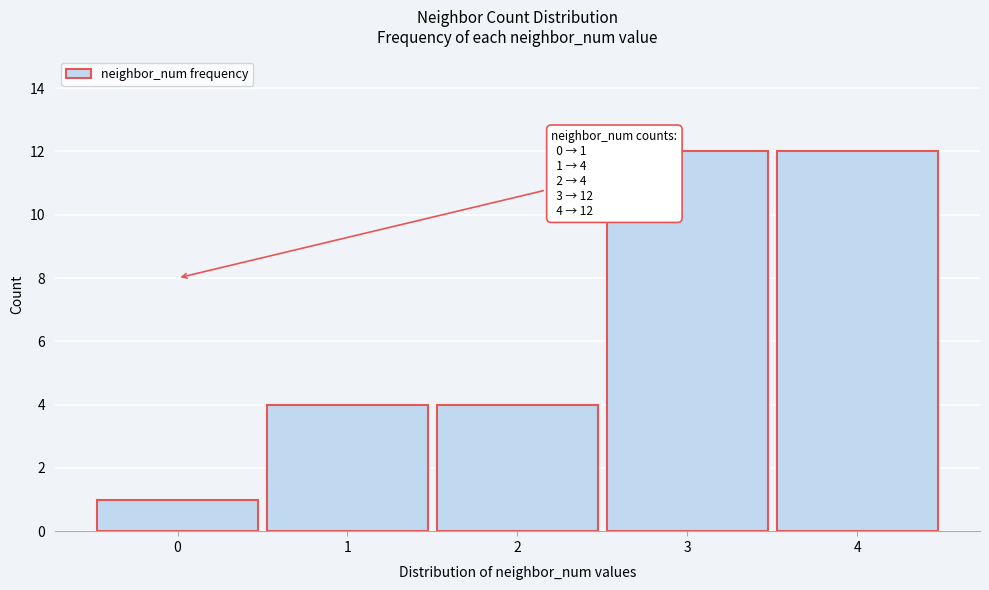

Reading left to right, extract all data points from this chart.

0=1	1=4	2=4	3=12	4=12